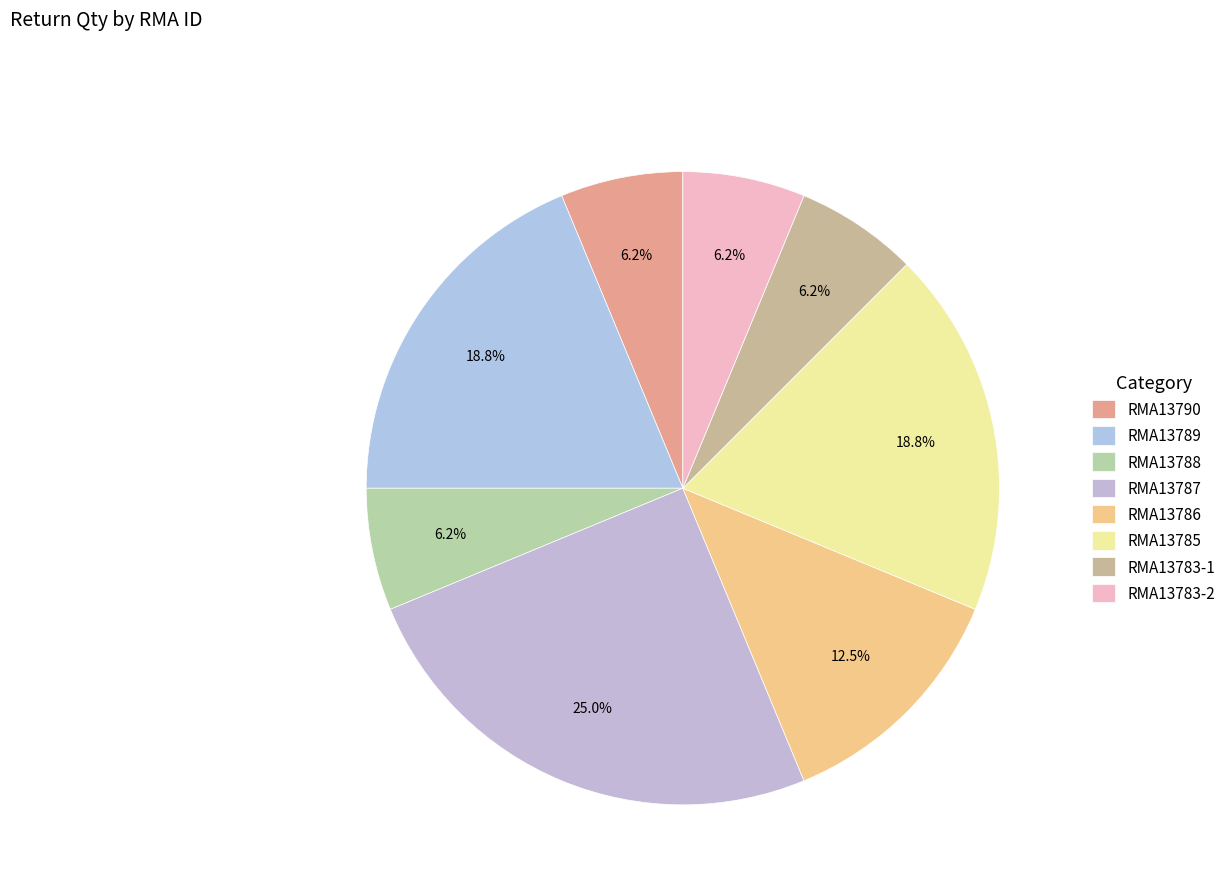

True or false: RMA13788 accounts for 6% of the total.

True